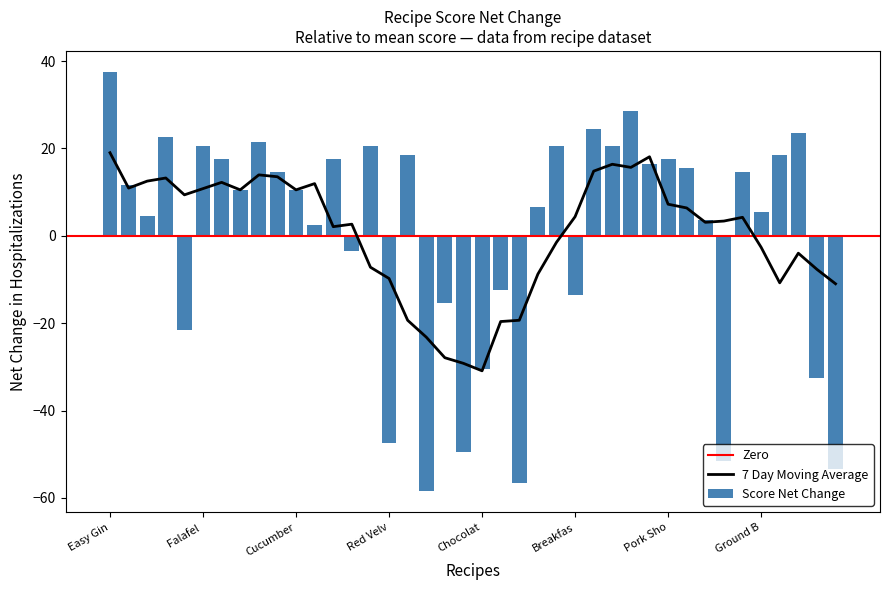

What is the maximum value shown in the chart?

37.5